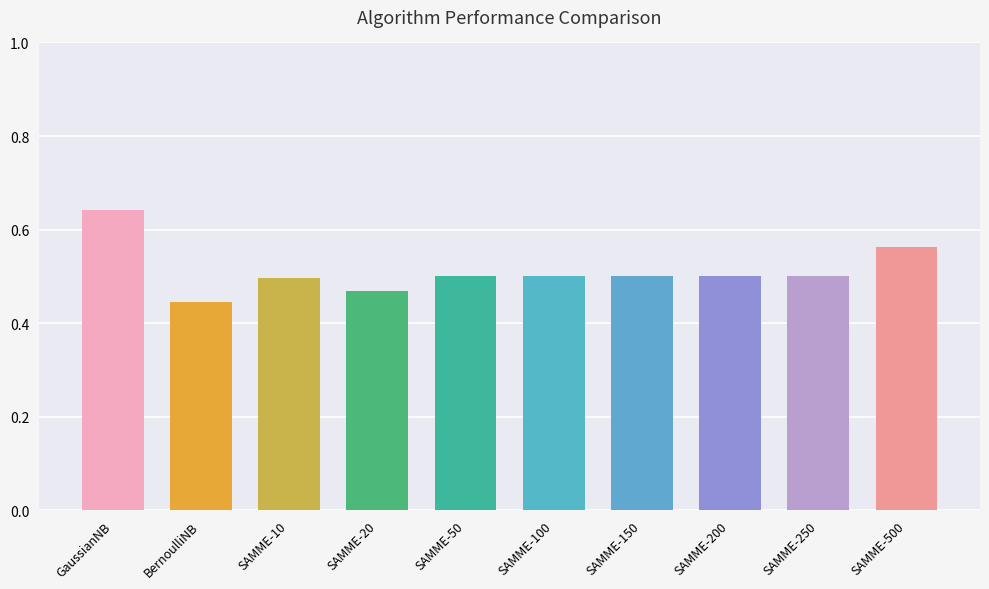

The value at SAMME-20 is 0.2. True or false?

False